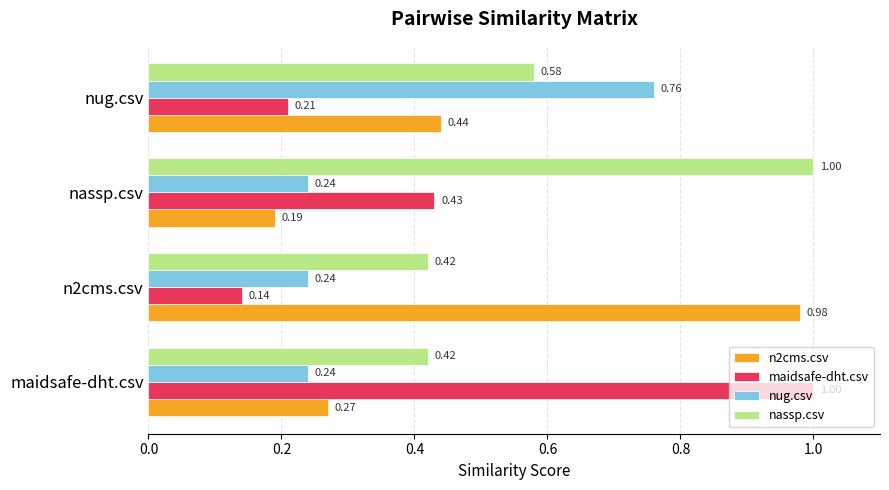

Which category has the highest value in the nassp.csv series?

nassp.csv